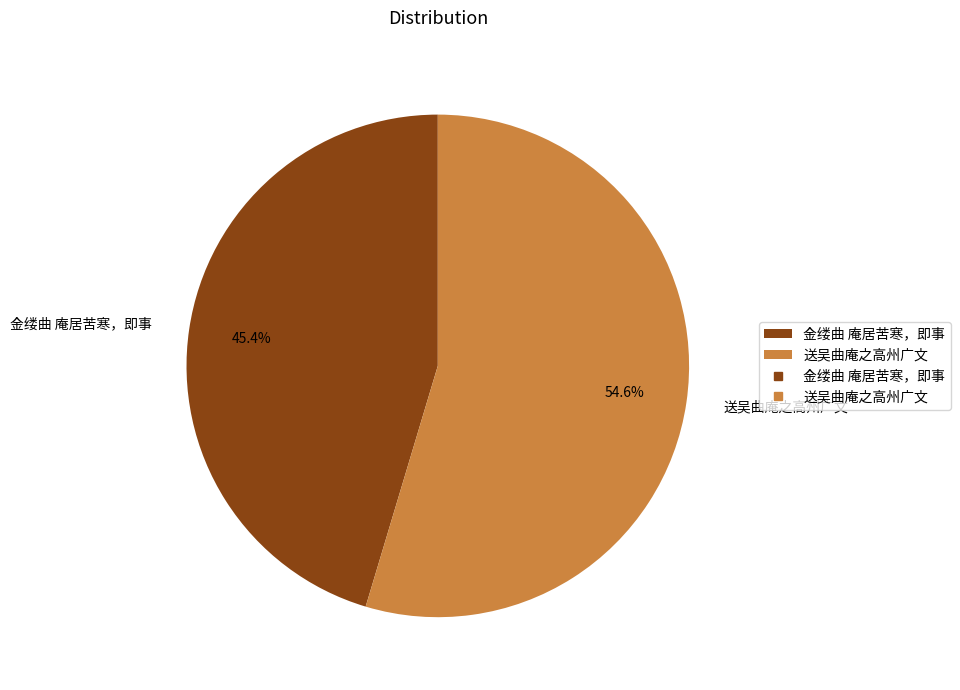

Rank the categories by value from lowest to highest.

金缕曲 庵居苦寒，即事, 送吴曲庵之高州广文